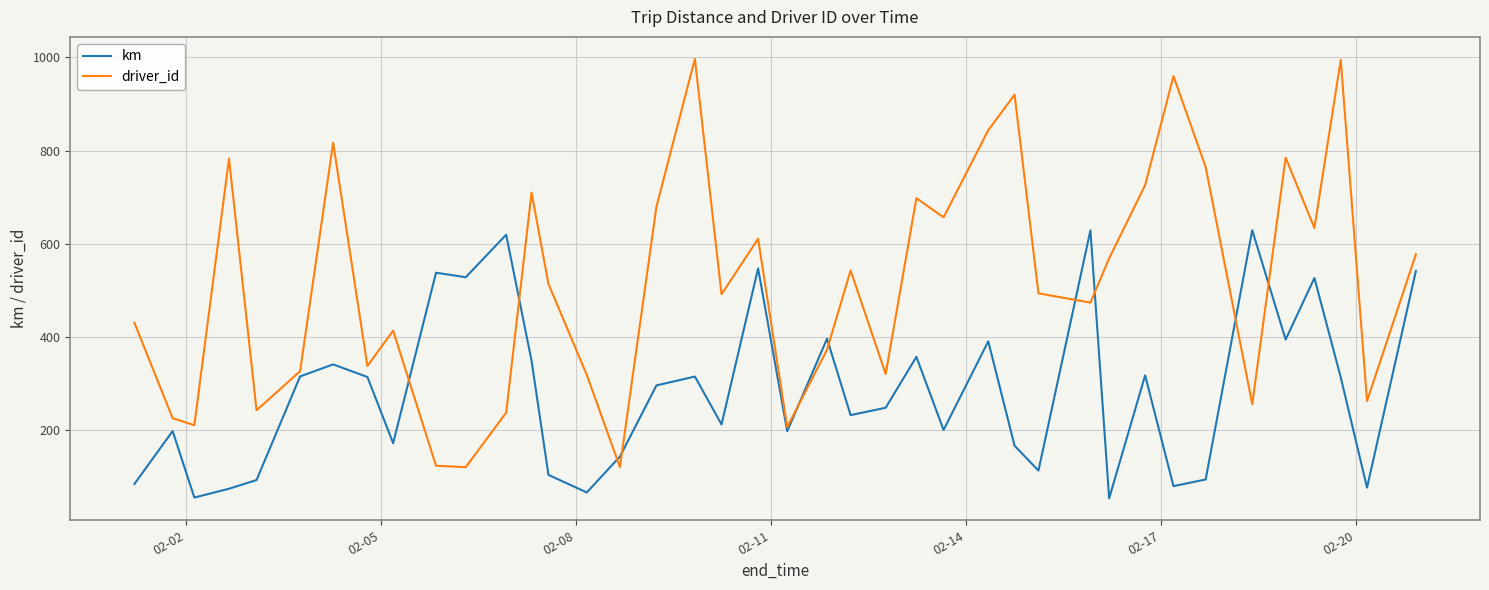

Rank the series by their average value, from highest to lowest.

driver_id, km